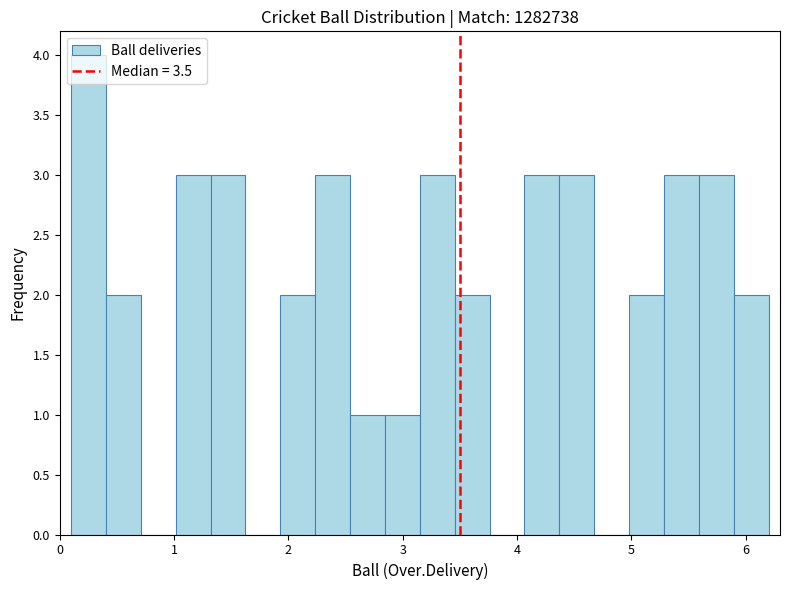

Read against the x-axis, roughly where is the centre of the tallest bar?

0.3